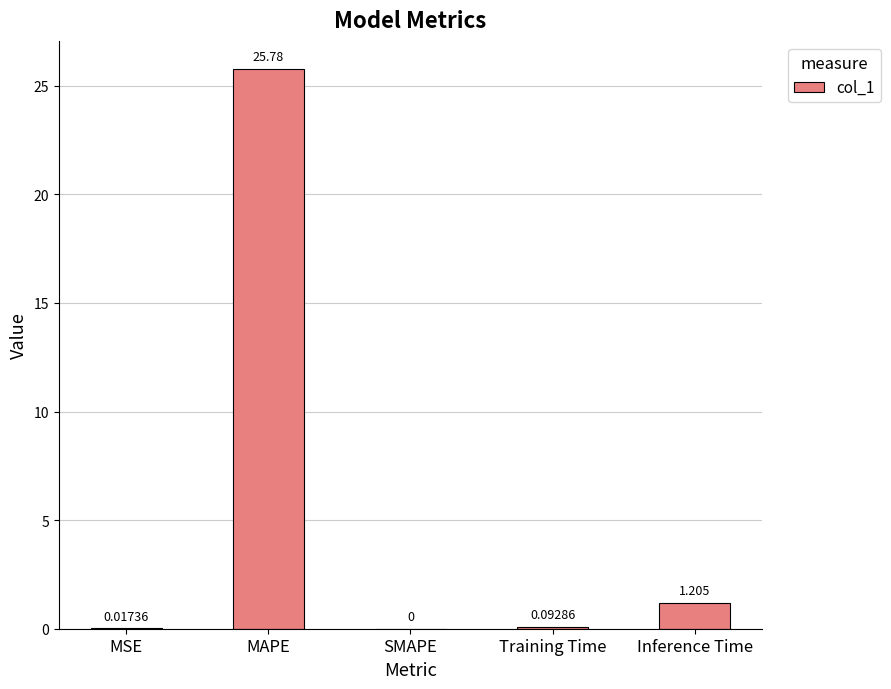

At which category does the chart reach its peak across all series?

MAPE